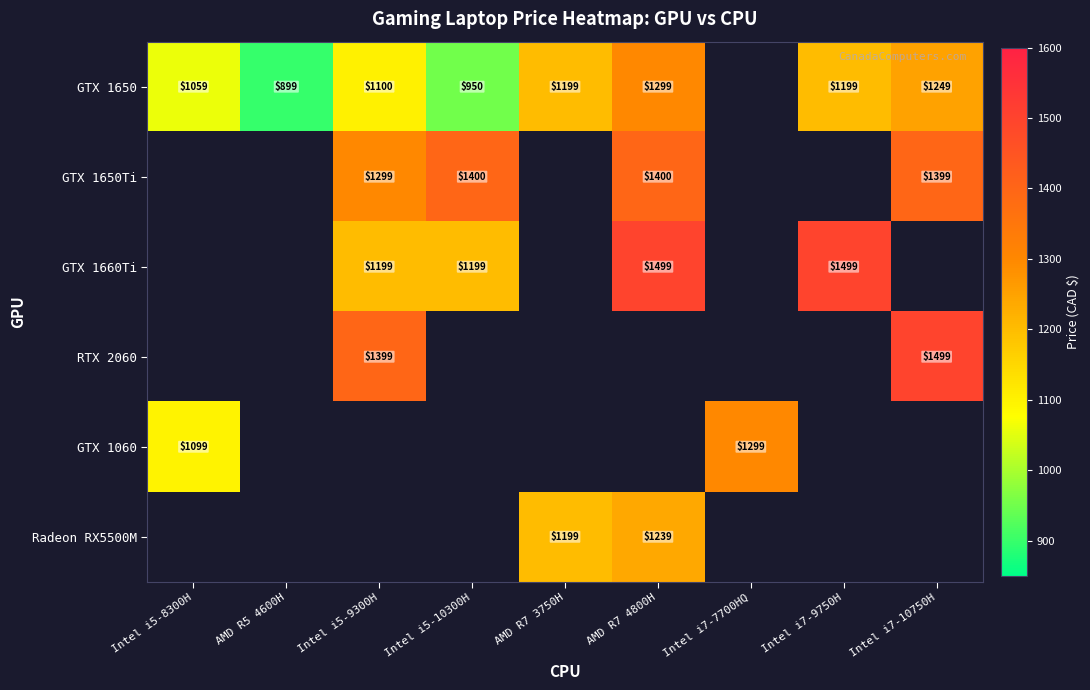

What is the difference between the Radeon RX5500M values at AMD R7 3750H and AMD R7 4800H?

40